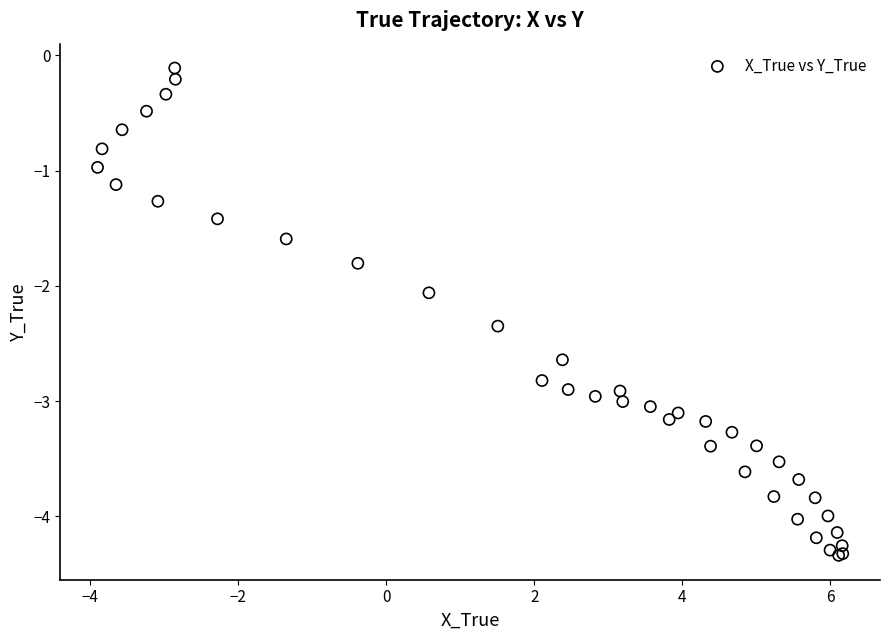

What Y value in the scatter plot is closest to -2?

-2.1